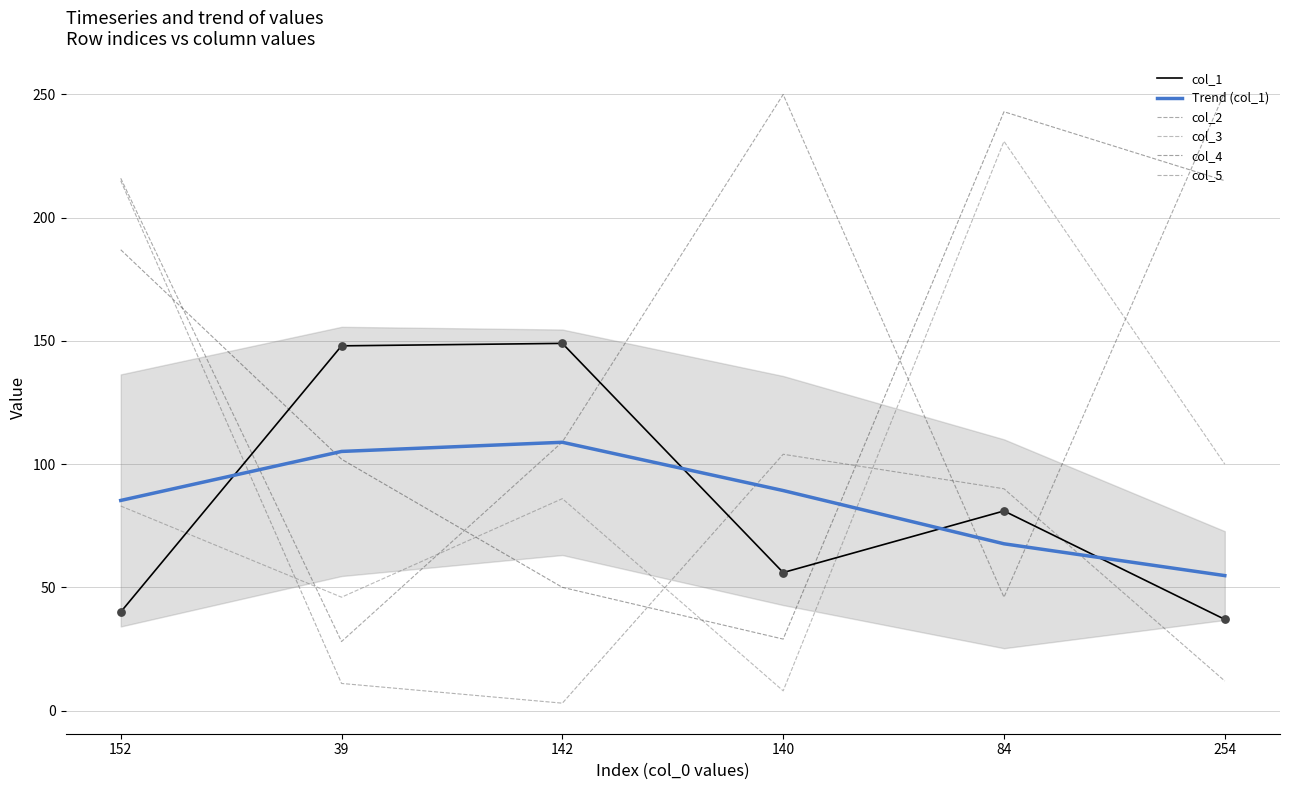

Which series reaches the minimum Y coordinate?

col_5